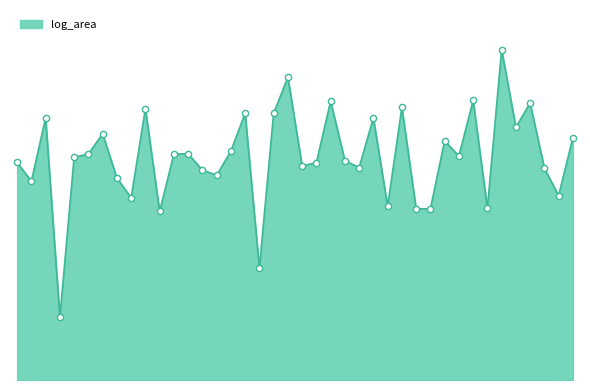

Does the chart have visible grid lines?

No